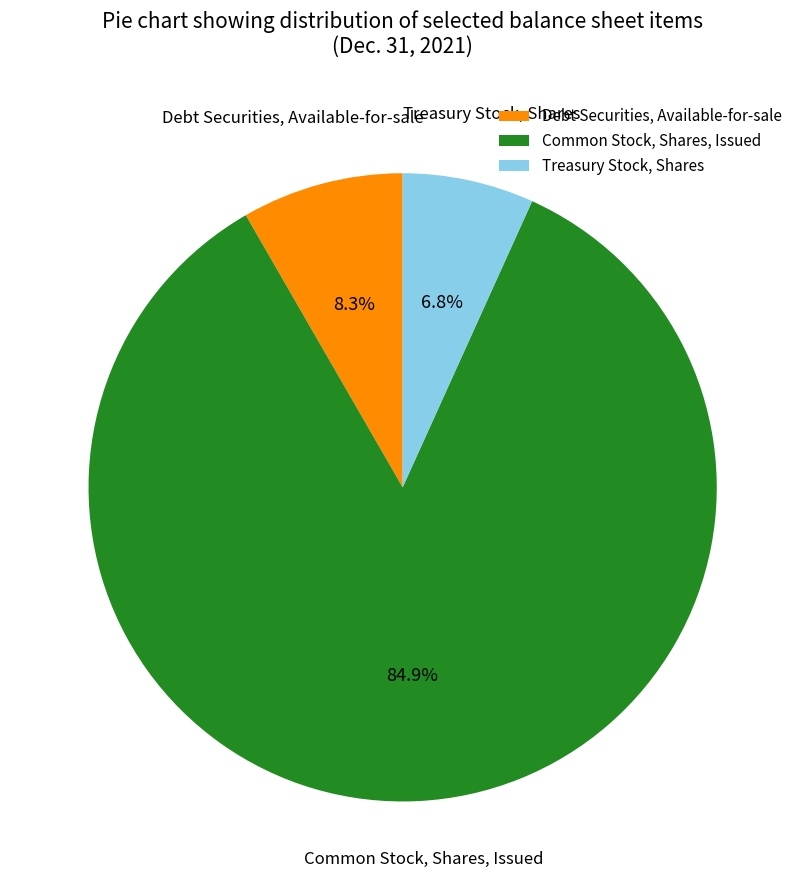

What percentage is the Treasury Stock, Shares slice, to the nearest percent?

7%